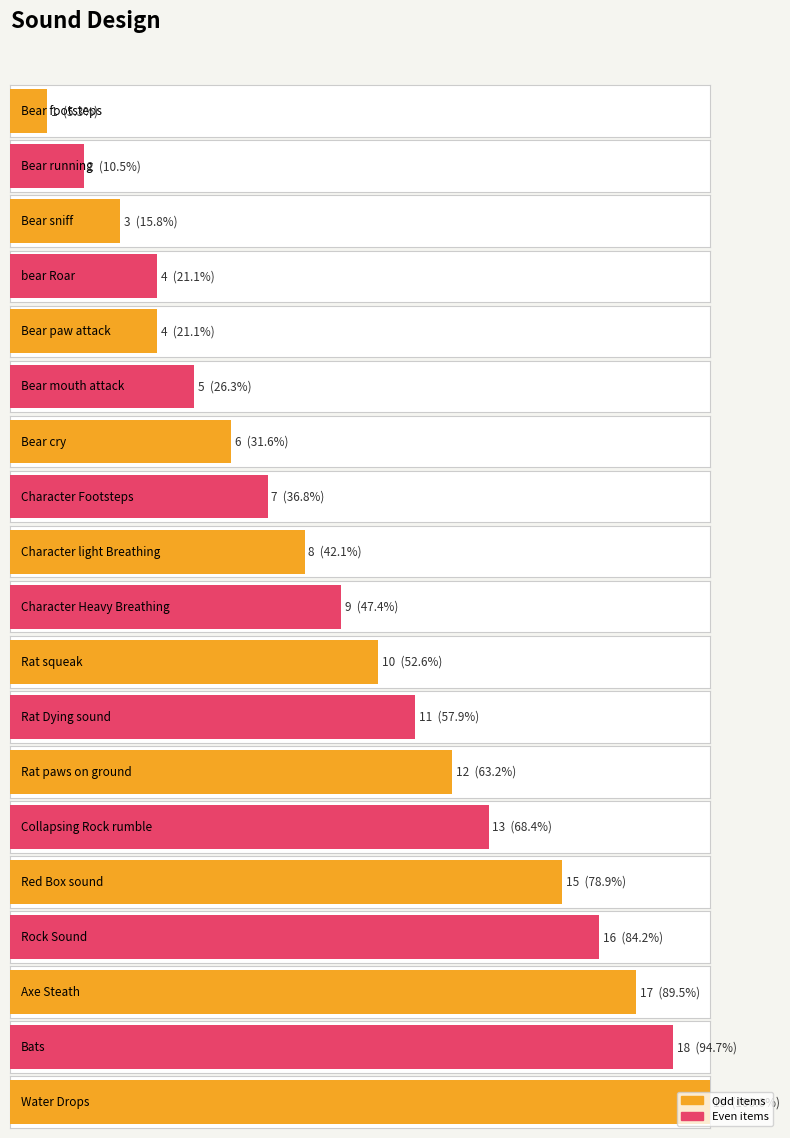

What is the label of the 9th bar from the right?

Rat squeak